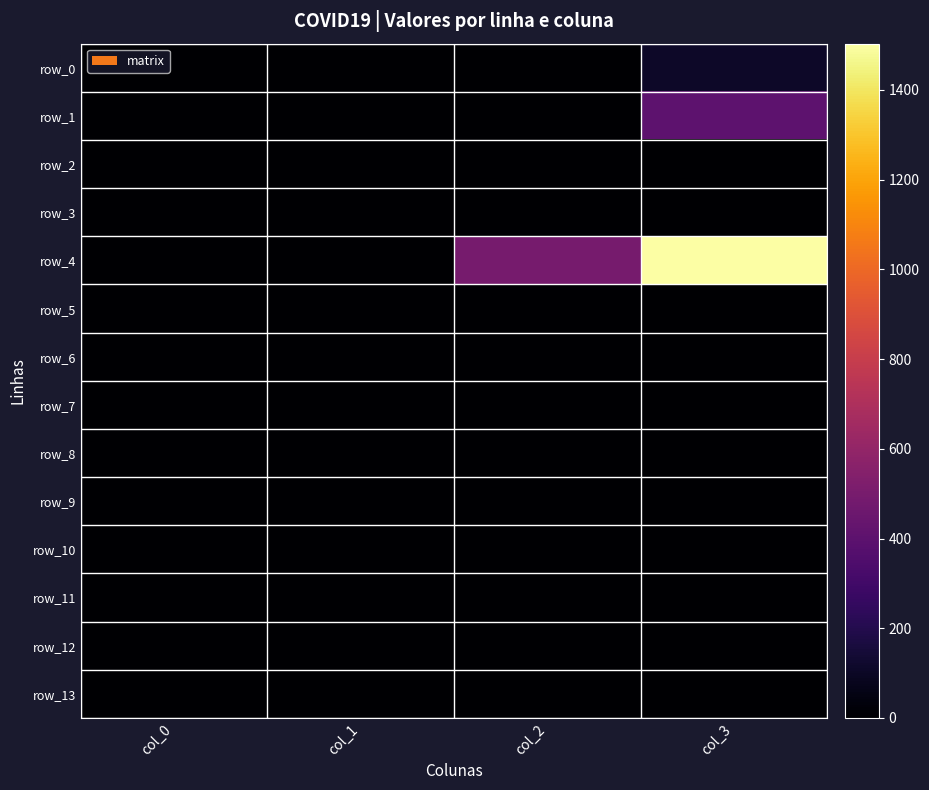

True or false: row_5 has a value of 0.0 at col_1.

True